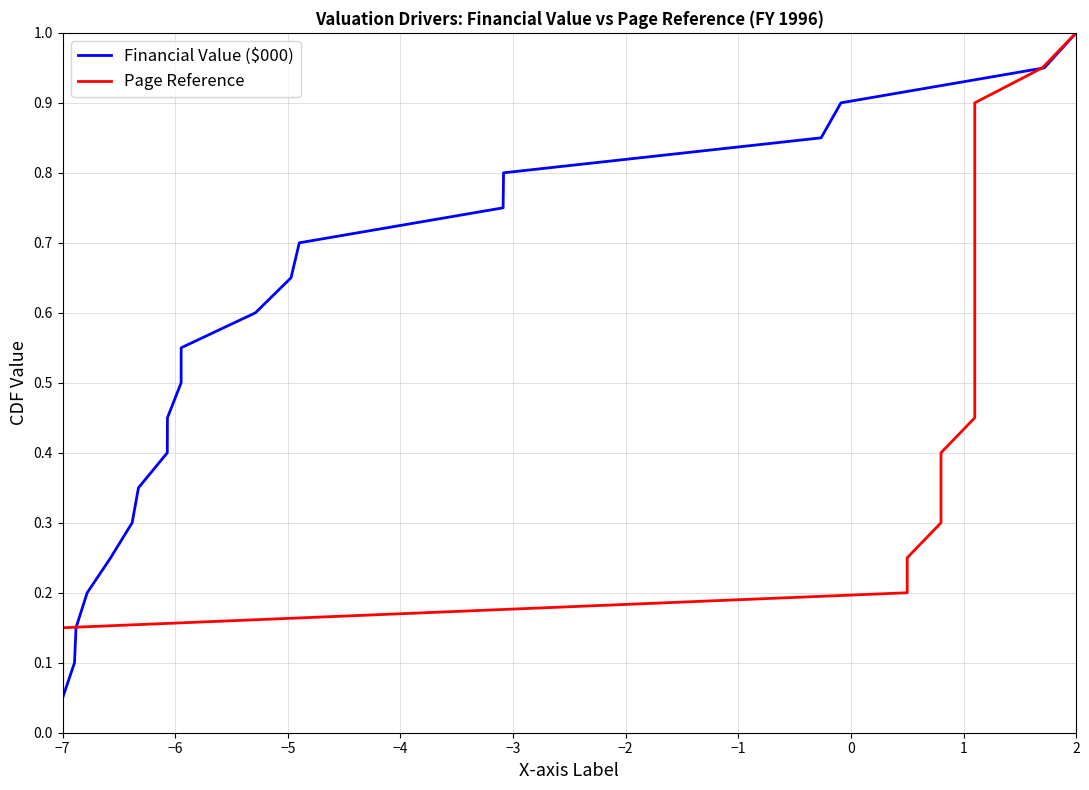

What is the highest value of the Financial Value ($000) series?

1.0